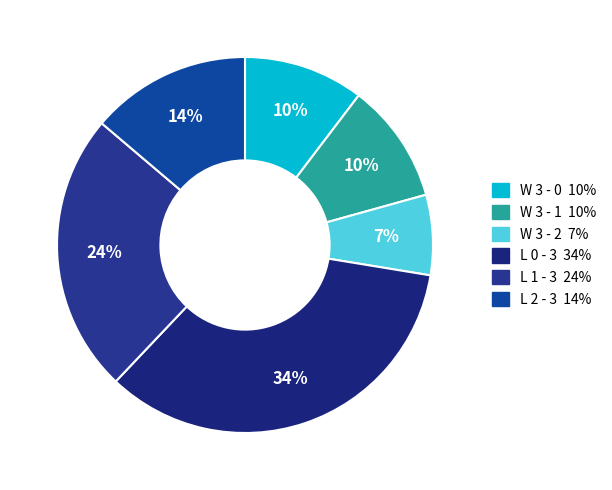

The W 3 - 0 slice represents 1% of the pie. True or false?

False